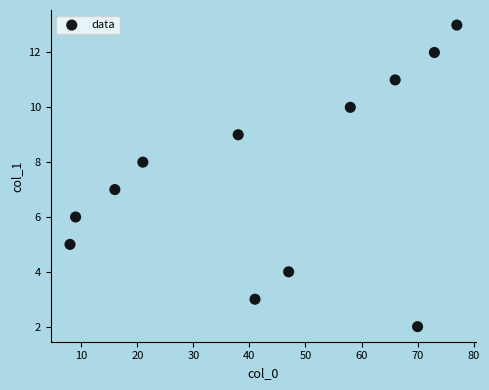

What is the average X value?

44